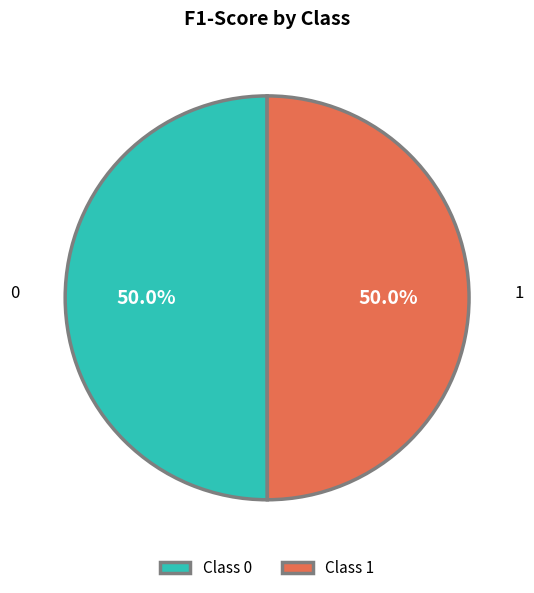

Combined, do 0 and 1 account for over 50%?

Yes